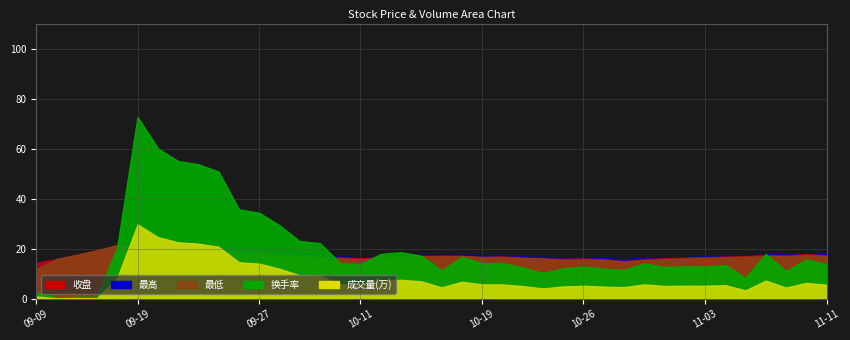

What is the lowest value of the 最低 series?

12.0